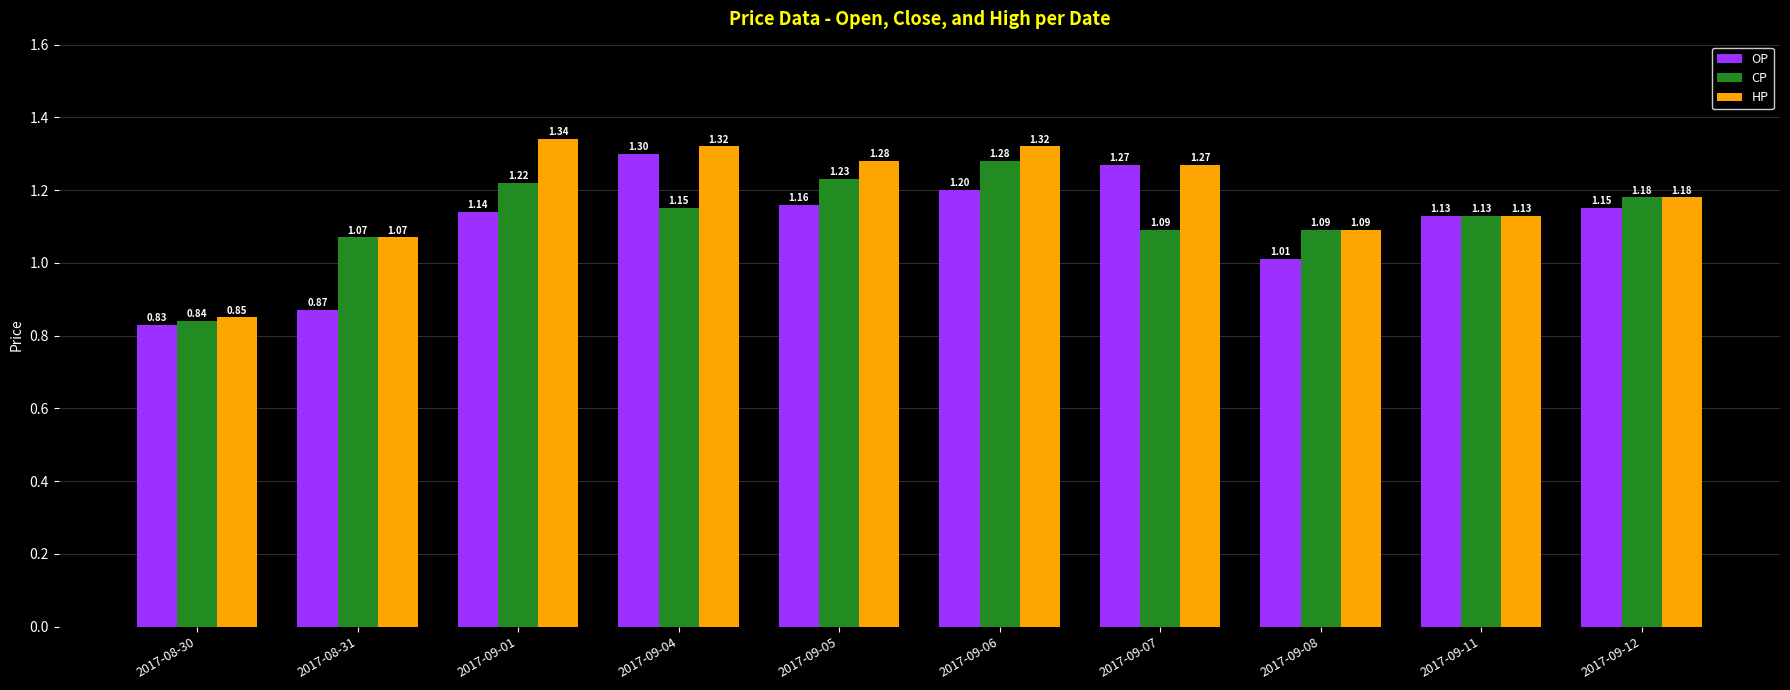

Rank the series by their average value, from lowest to highest.

OP, CP, HP